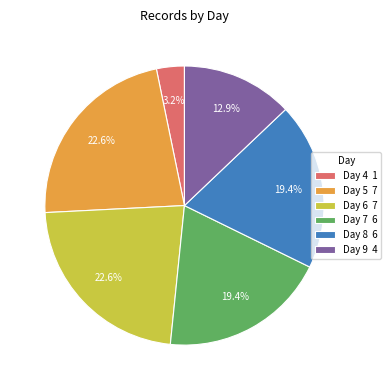

How many segments does this pie chart have?

6